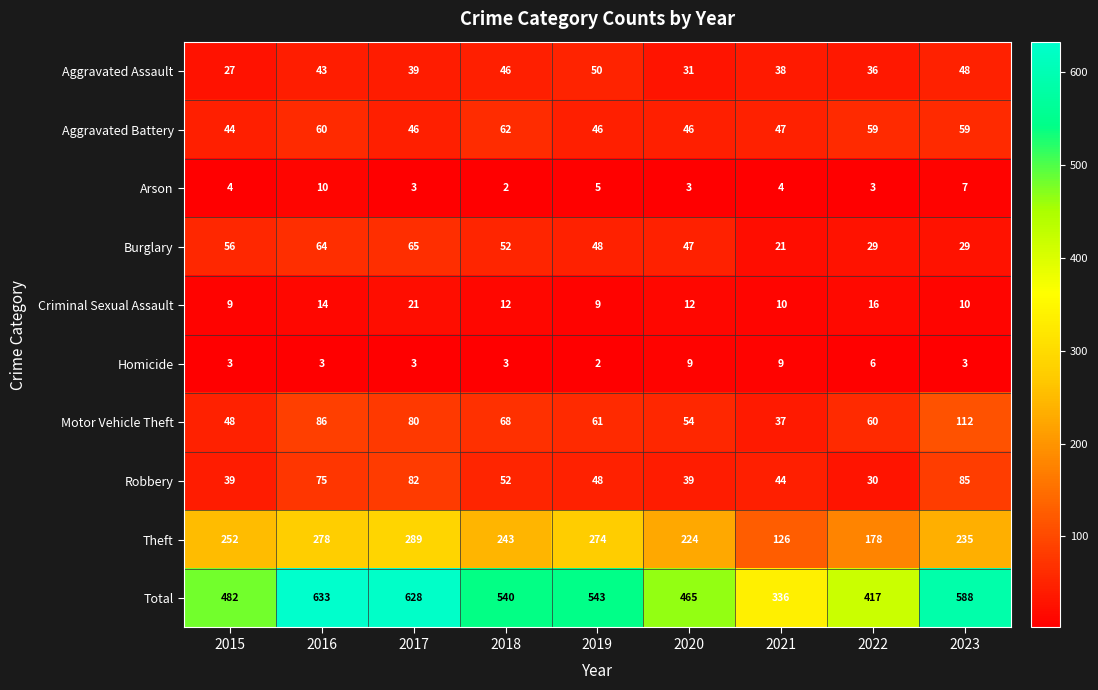

At which label is Total closest to 484?

2015